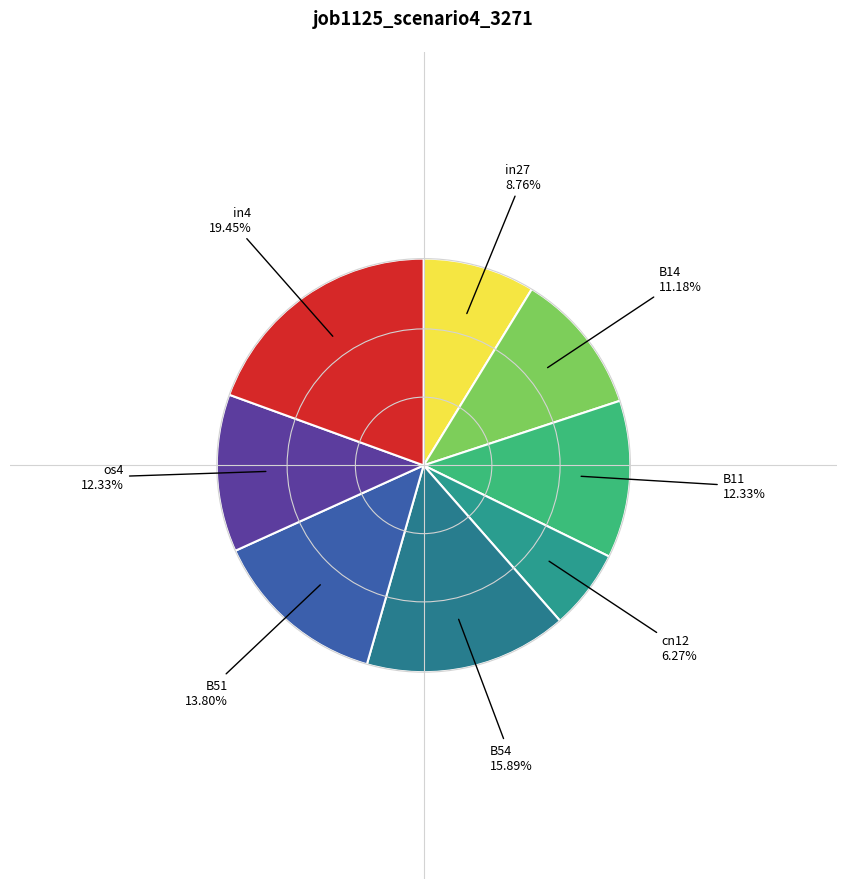

Does any single category account for the majority?

No